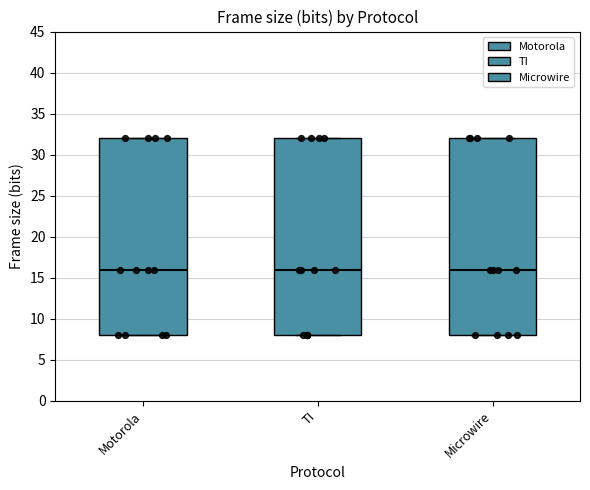

Reading left to right, transcribe this box plot: for each box, give where its median line is, the range the box spans, and where its two whiskers end, as read against the y-axis. The values are not printed on the chart, so give them approximately, as read against the axis.

Motorola: median 16, box 8 to 32, whiskers 8 to 32
TI: median 16, box 8 to 32, whiskers 8 to 32
Microwire: median 16, box 8 to 32, whiskers 8 to 32